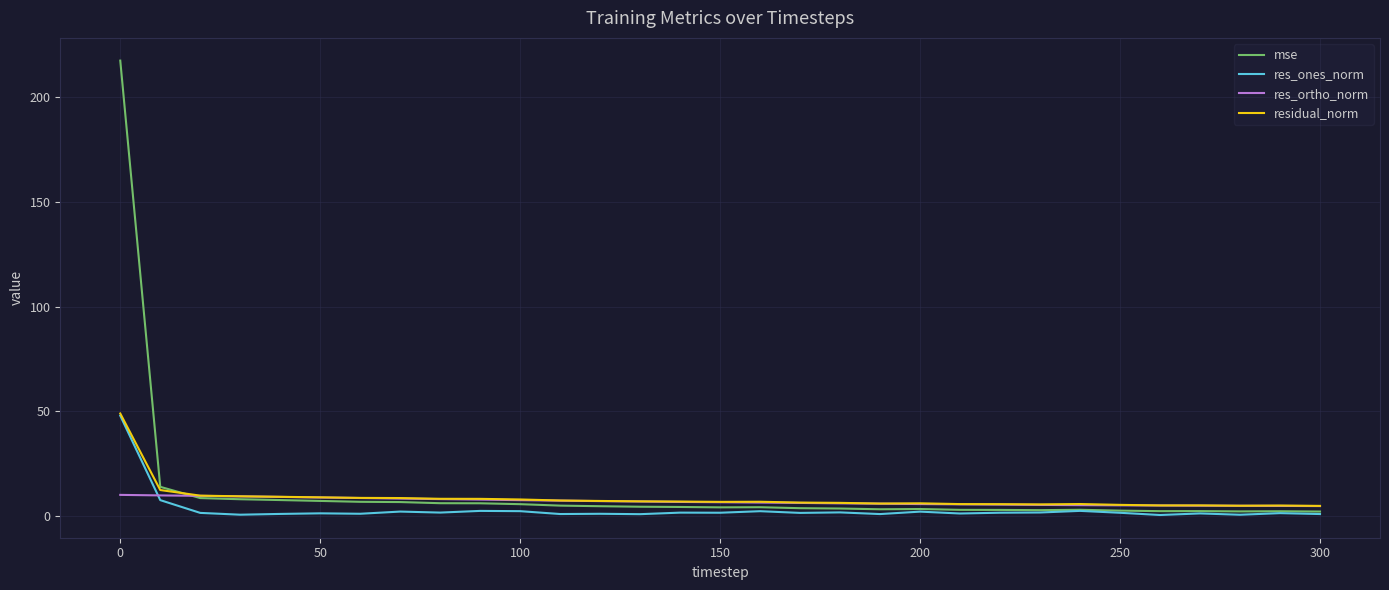

What is the lowest value of the residual_norm series?

4.8